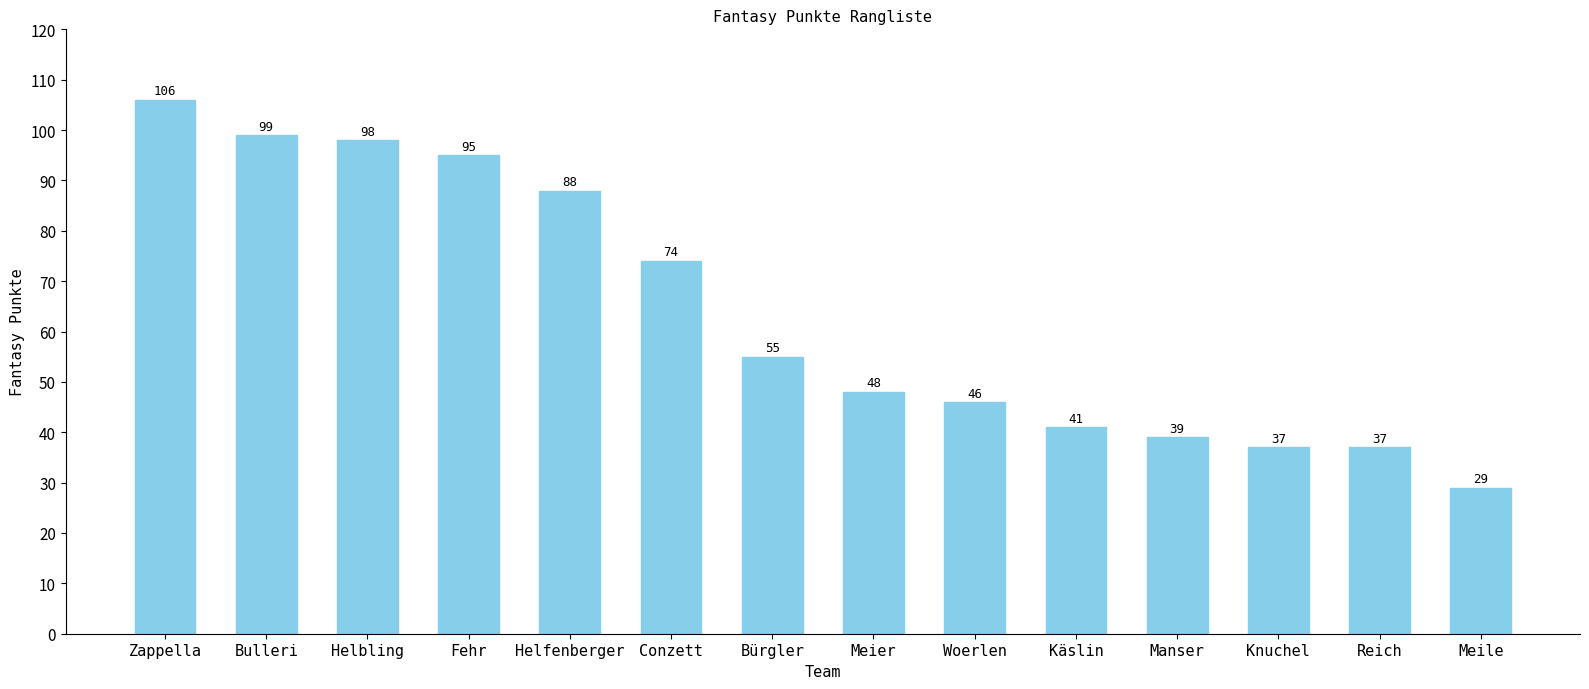

Approximately how many times larger is the value at Meile compared to Bürgler?

0.5